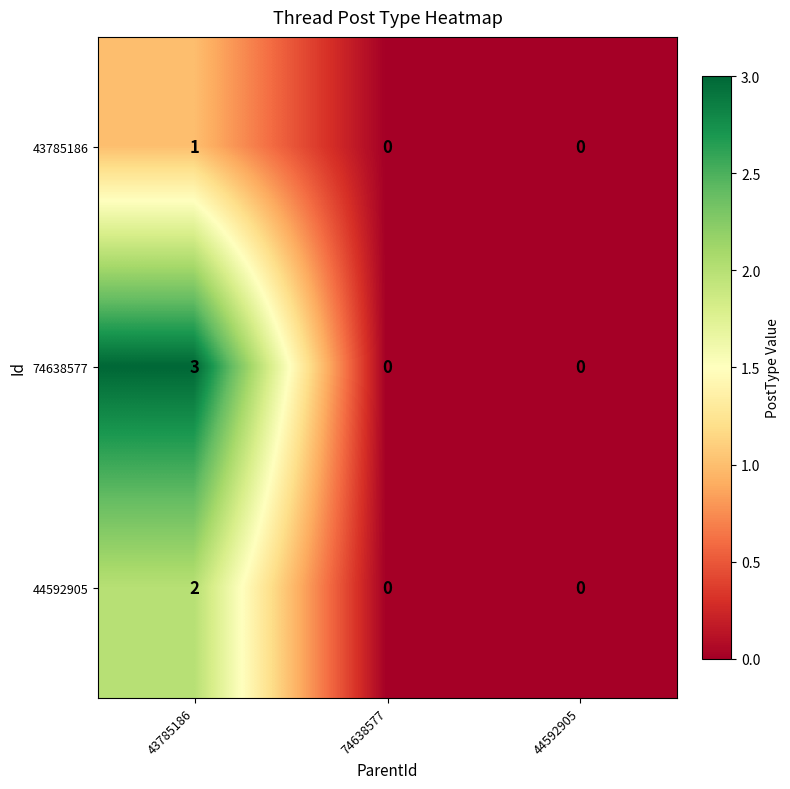

What is the sum of all 74638577 values?

3